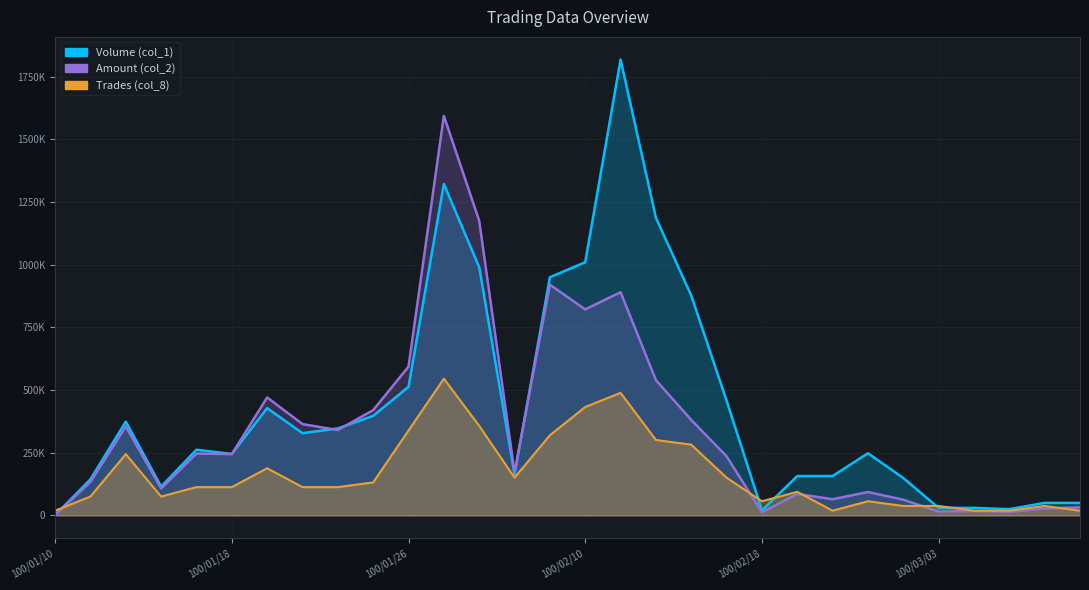

What is the sum of all Amount (col_2) values?

10431270.0